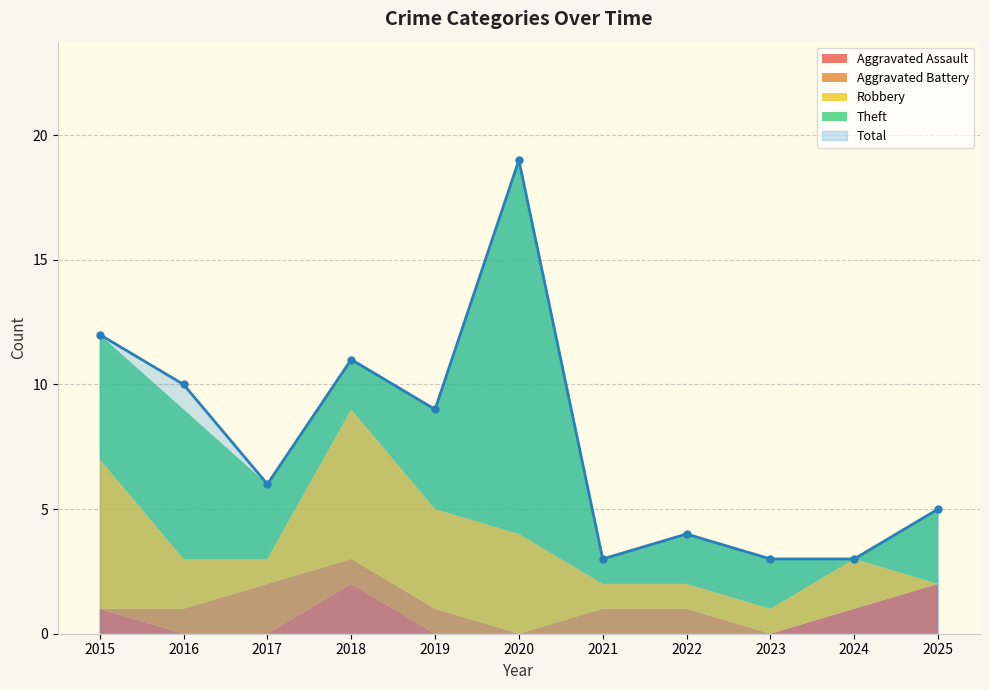

At which category is the sum across all series the highest?

2020